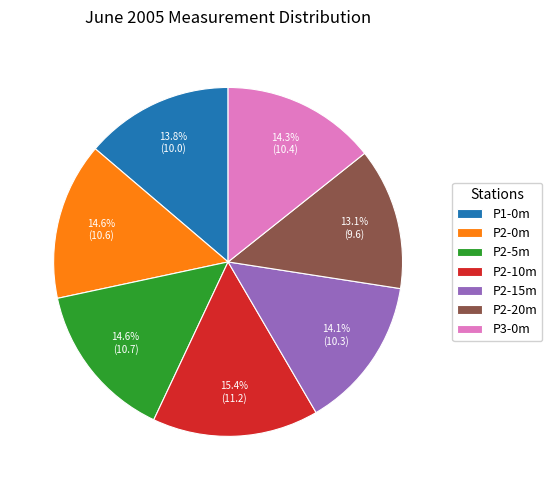

Does P2-10m represent more than half of the total?

No